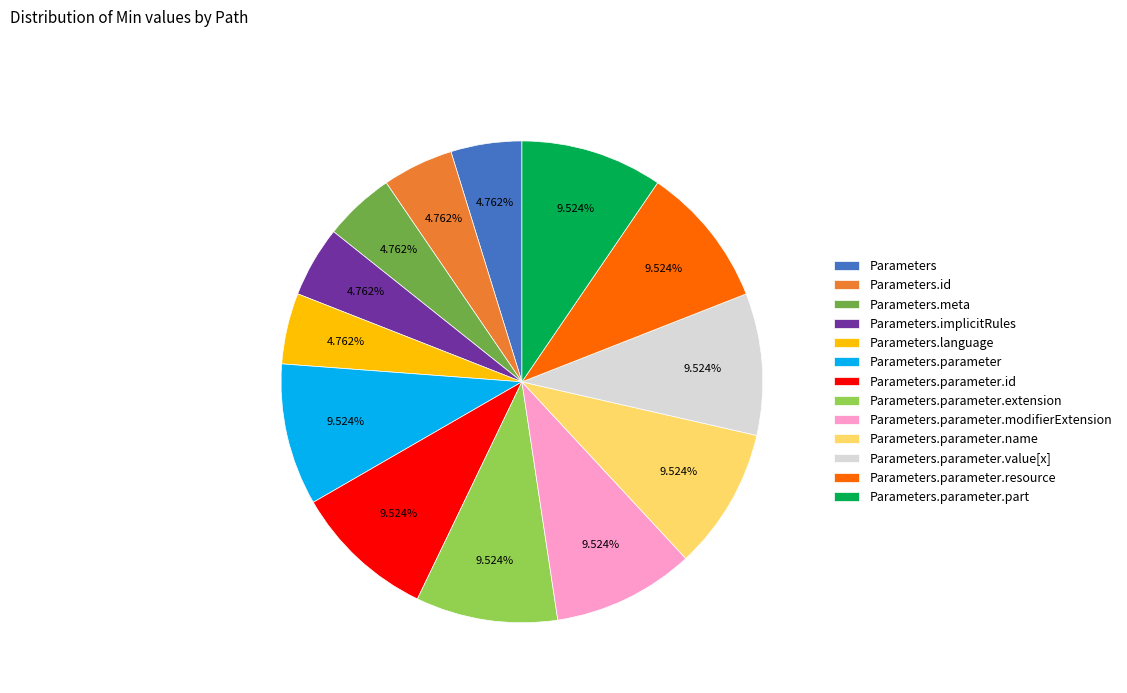

What percentage is NOT represented by Parameters.parameter.resource?

90.5%